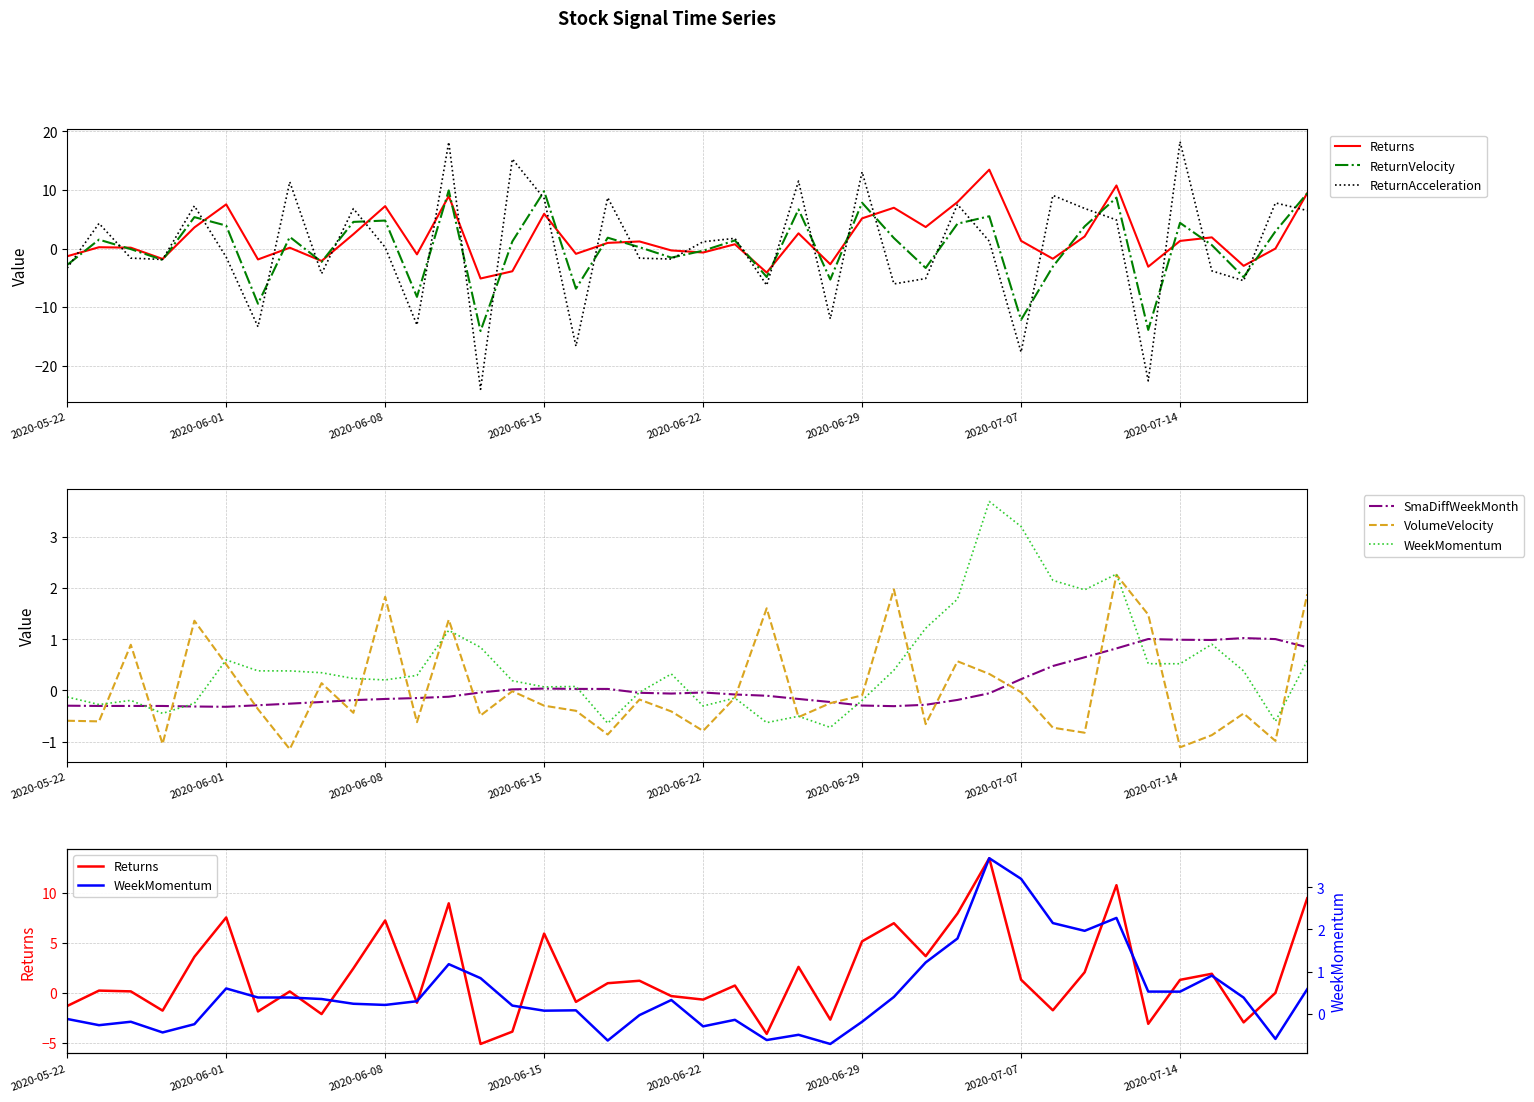

How many categories are shown in the chart?

40